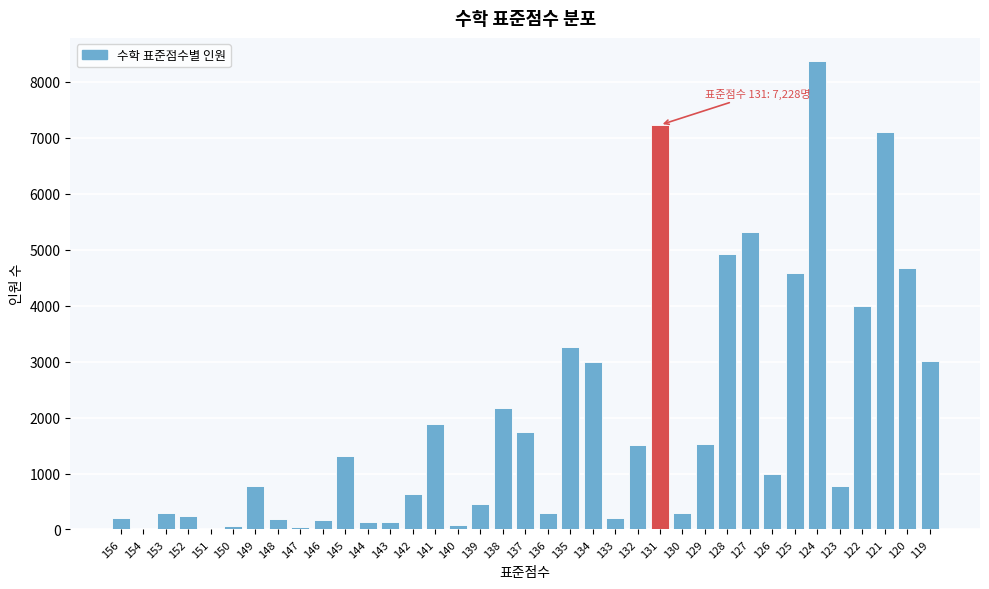

Is it true that the value at 126 is 1700?

False